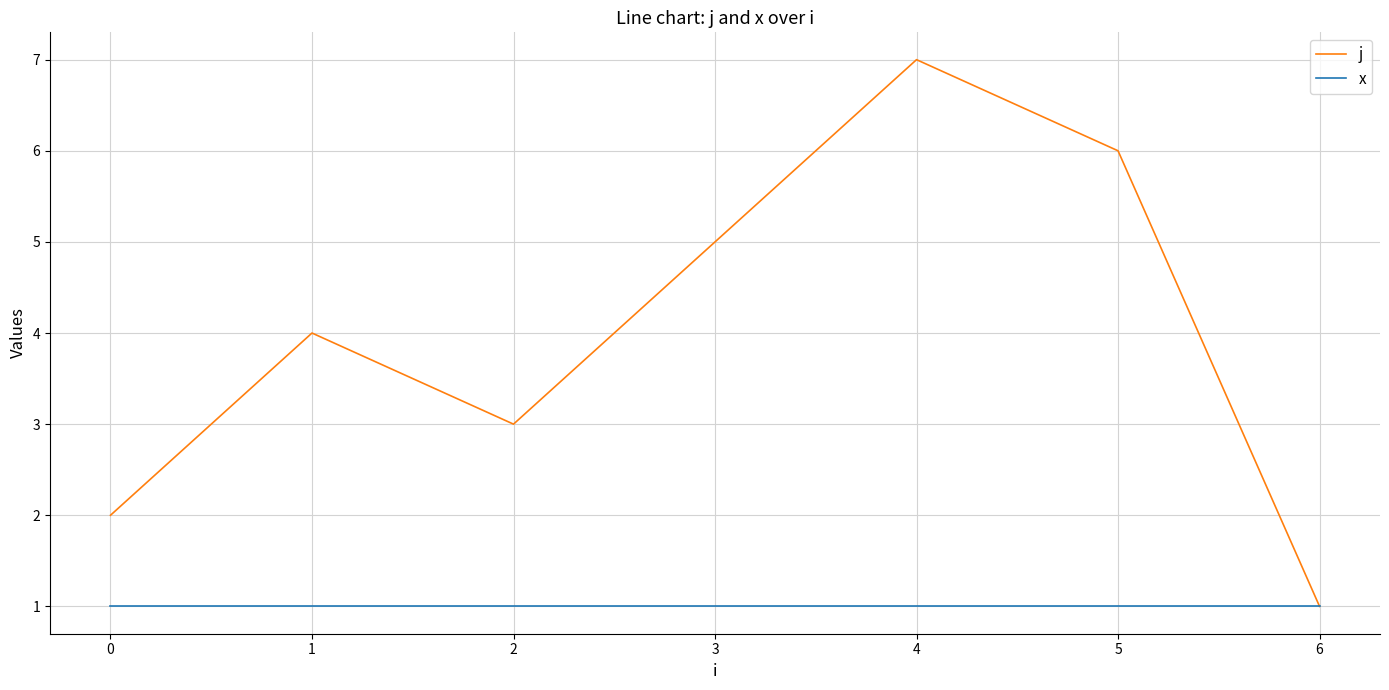

Is it true that x equals 1 at 3?

True